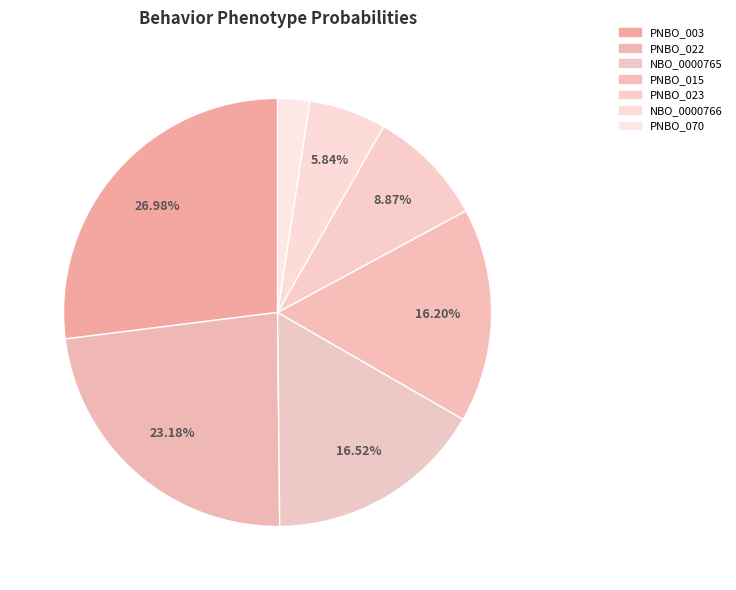

How many segments does this pie chart have?

7